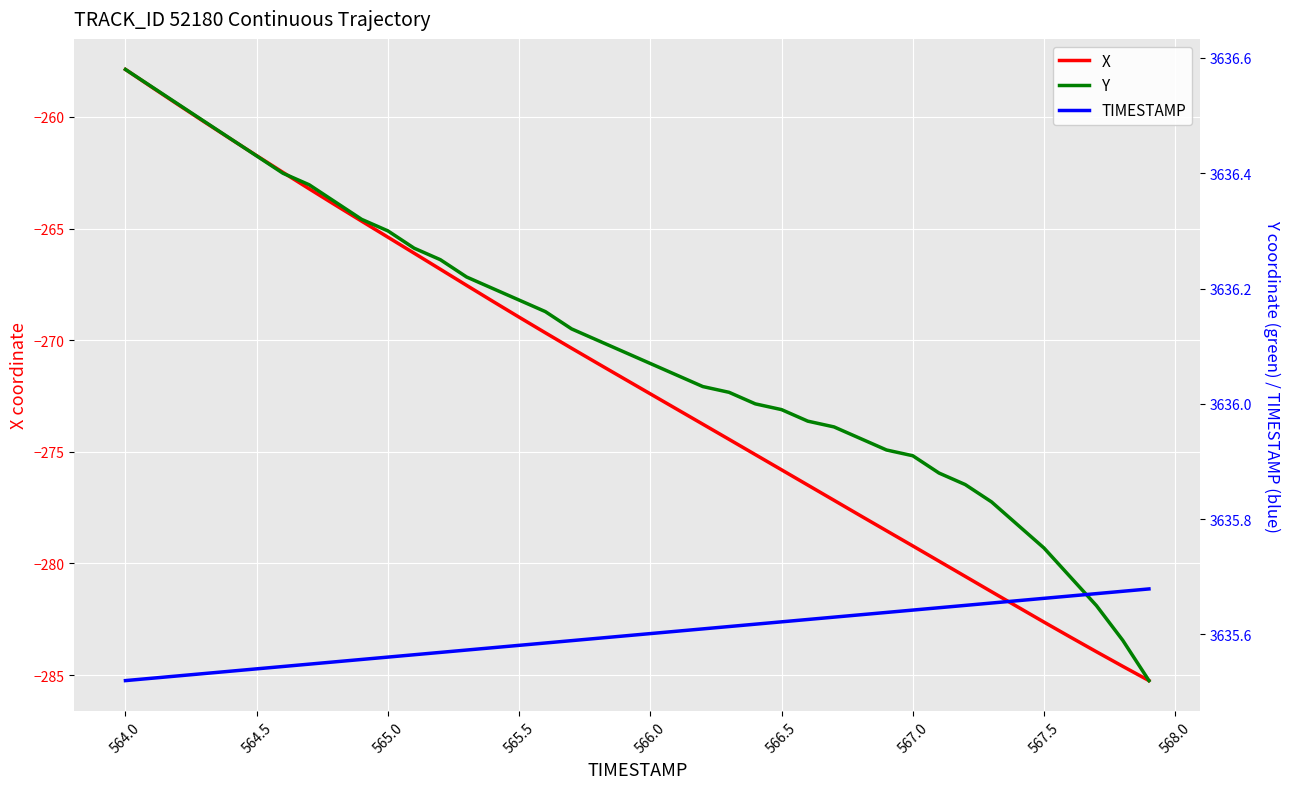

What is the minimum value for X?

-285.2